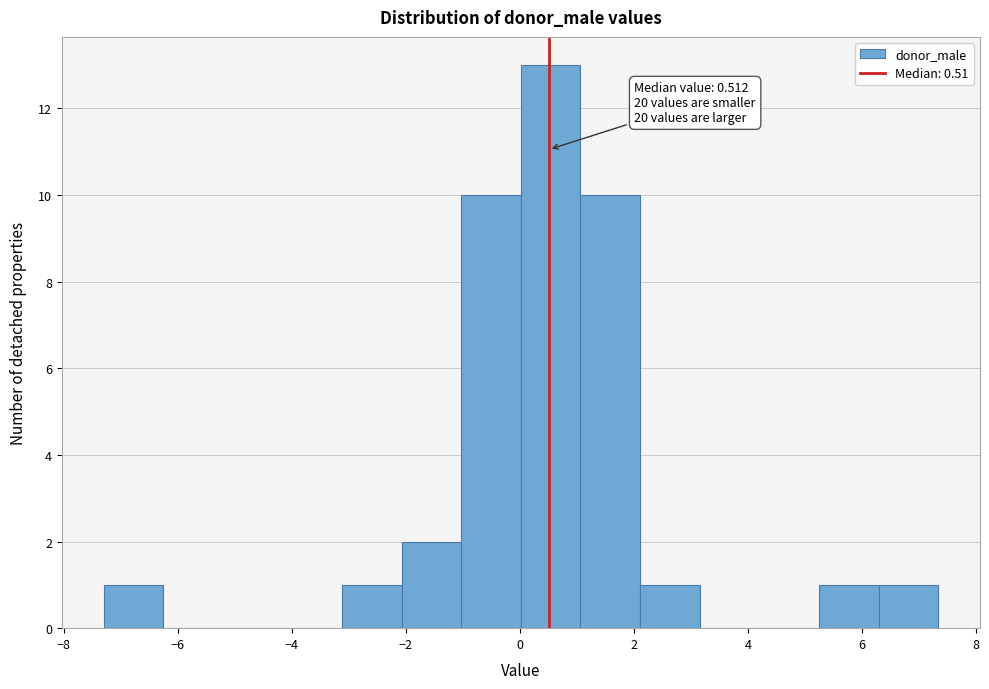

Over which range of the x-axis is the bar tallest?

0.0 to 1.0